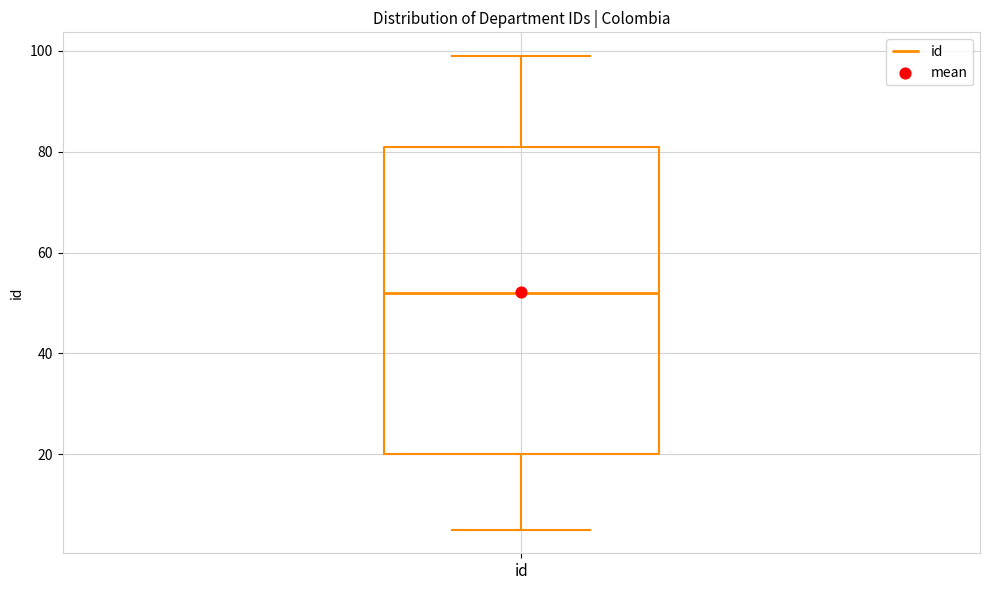

Where does the upper whisker of the box for id end on the y-axis? The values are not printed on the chart, so give them approximately, as read against the axis.

100